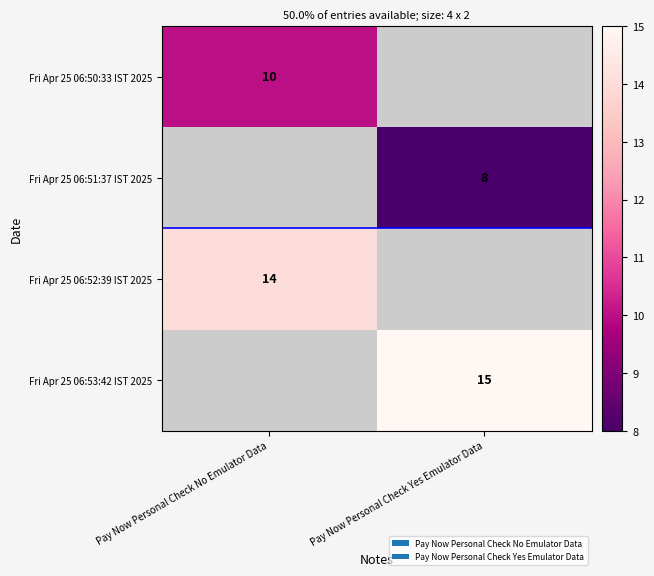

The Fri Apr 25 06:50:33 IST 2025 series shows 10 at Pay Now Personal Check No Emulator Data. True or false?

True